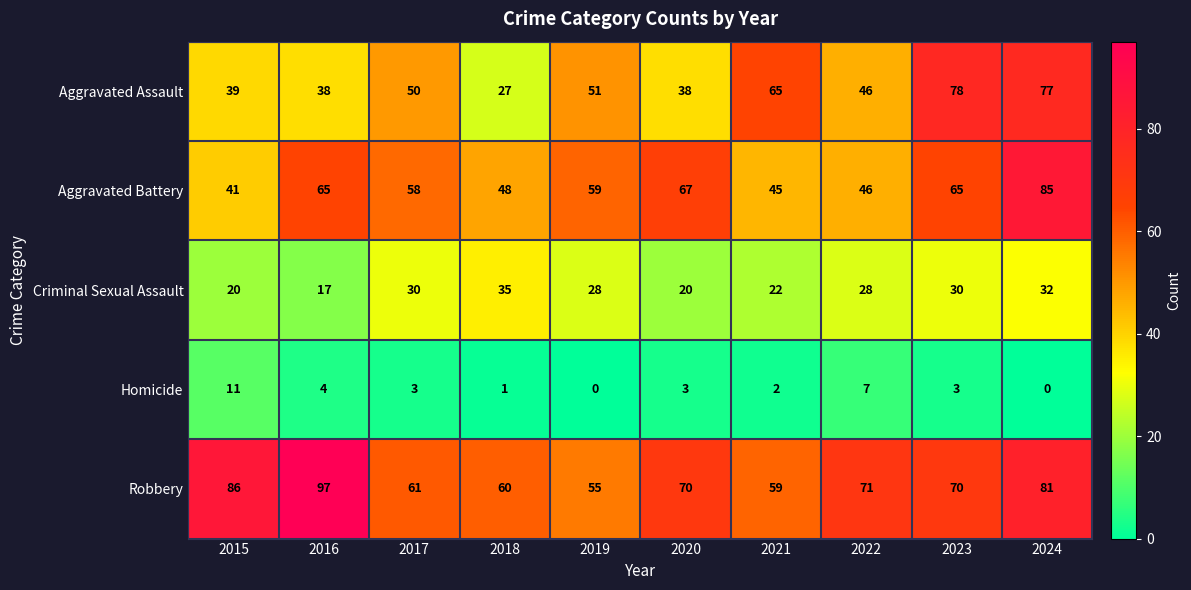

How many values in the Aggravated Assault series are below 50?

5